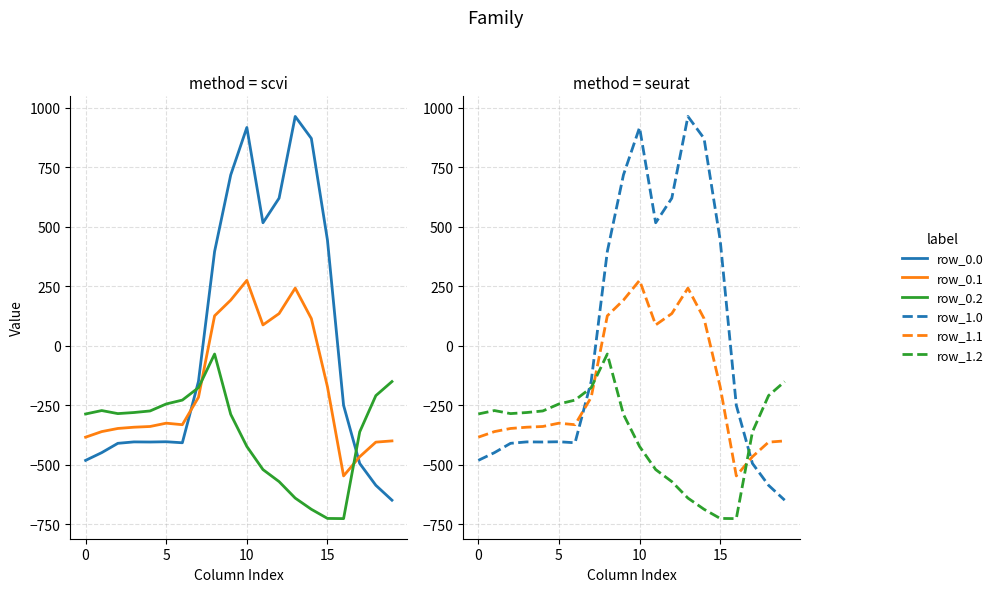

How many lines are shown in the chart?

6